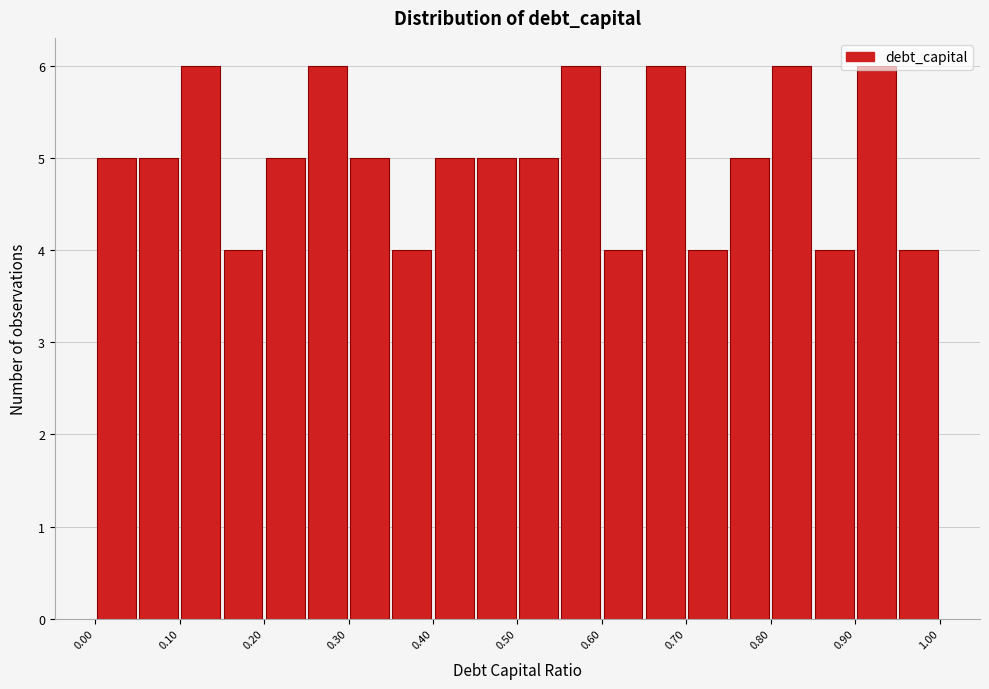

How tall is the bar that spans 0.70 to 0.75 on the x-axis? The values are not printed on the chart, so give them approximately, as read against the axis.

4